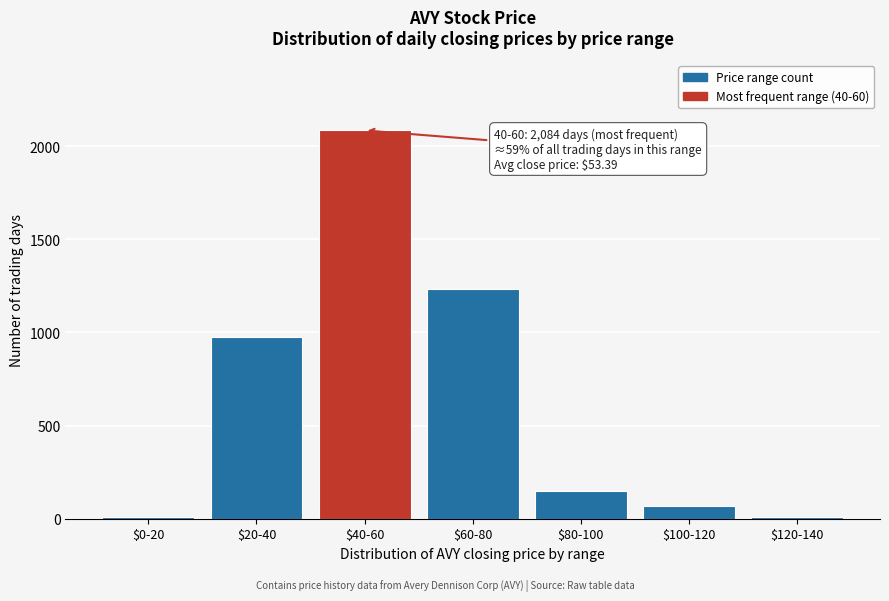

What is the average value?

647